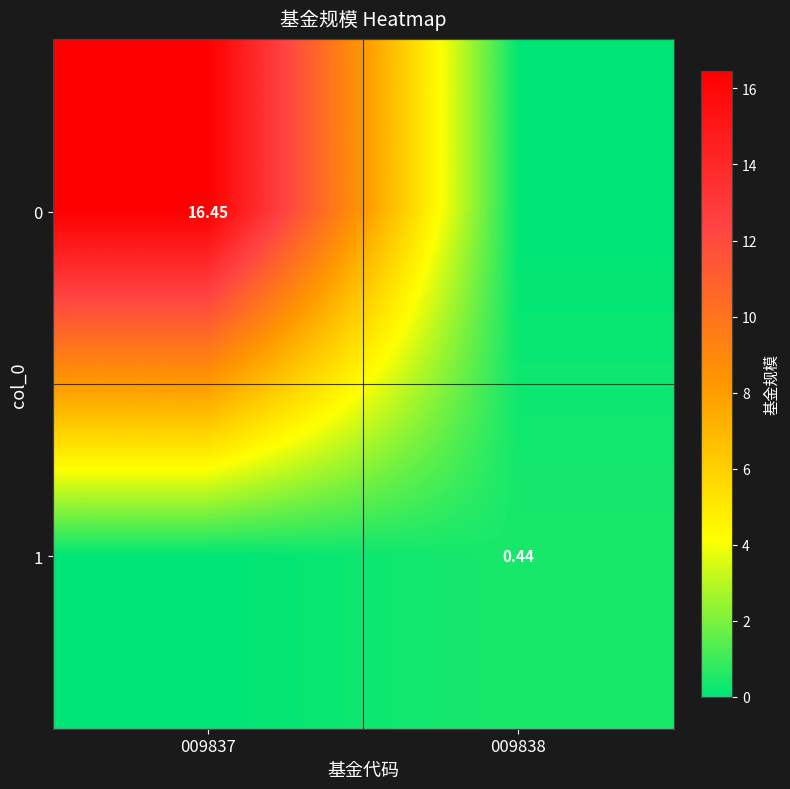

Which has a higher value, 009838 or 009837?

009837